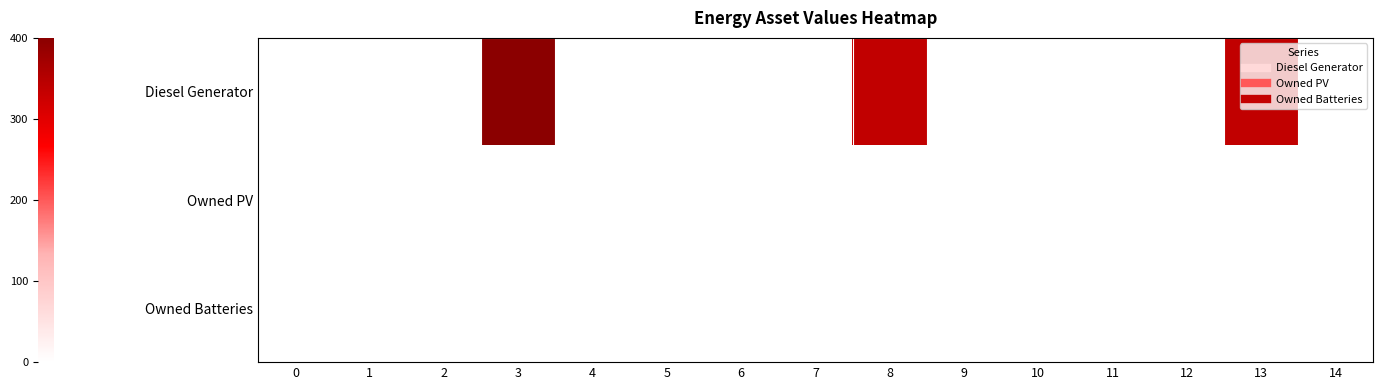

Between 1 and 4, which series saw the biggest shift?

row_0